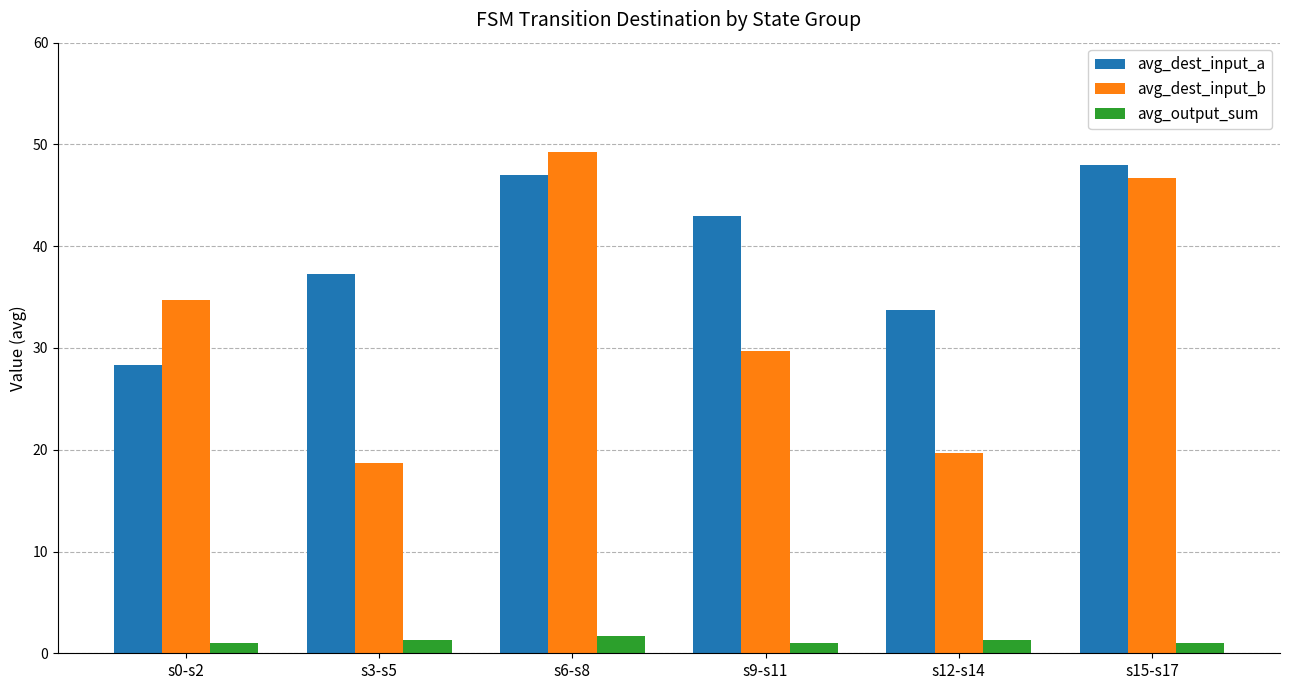

How many distinct data groups are displayed?

3